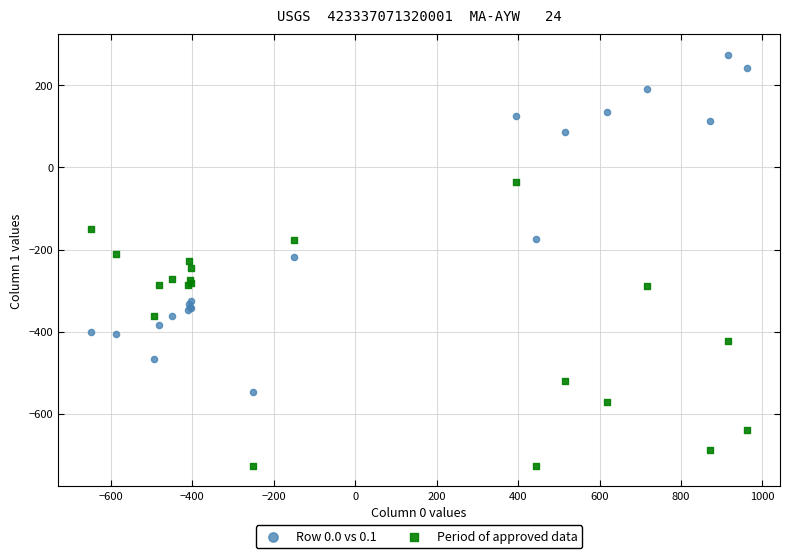

What are all the series names shown in the legend?

Row 0.0 vs 0.1, Period of approved data